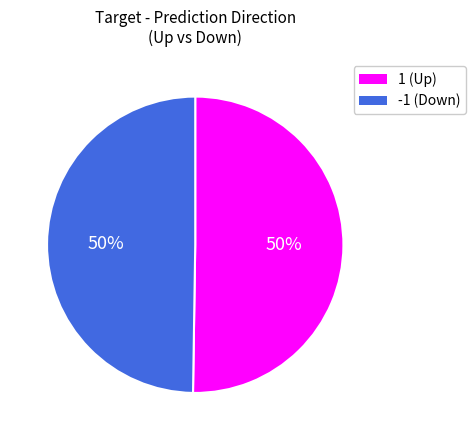

Approximately how many times larger is the value at -1 compared to 1?

1.0